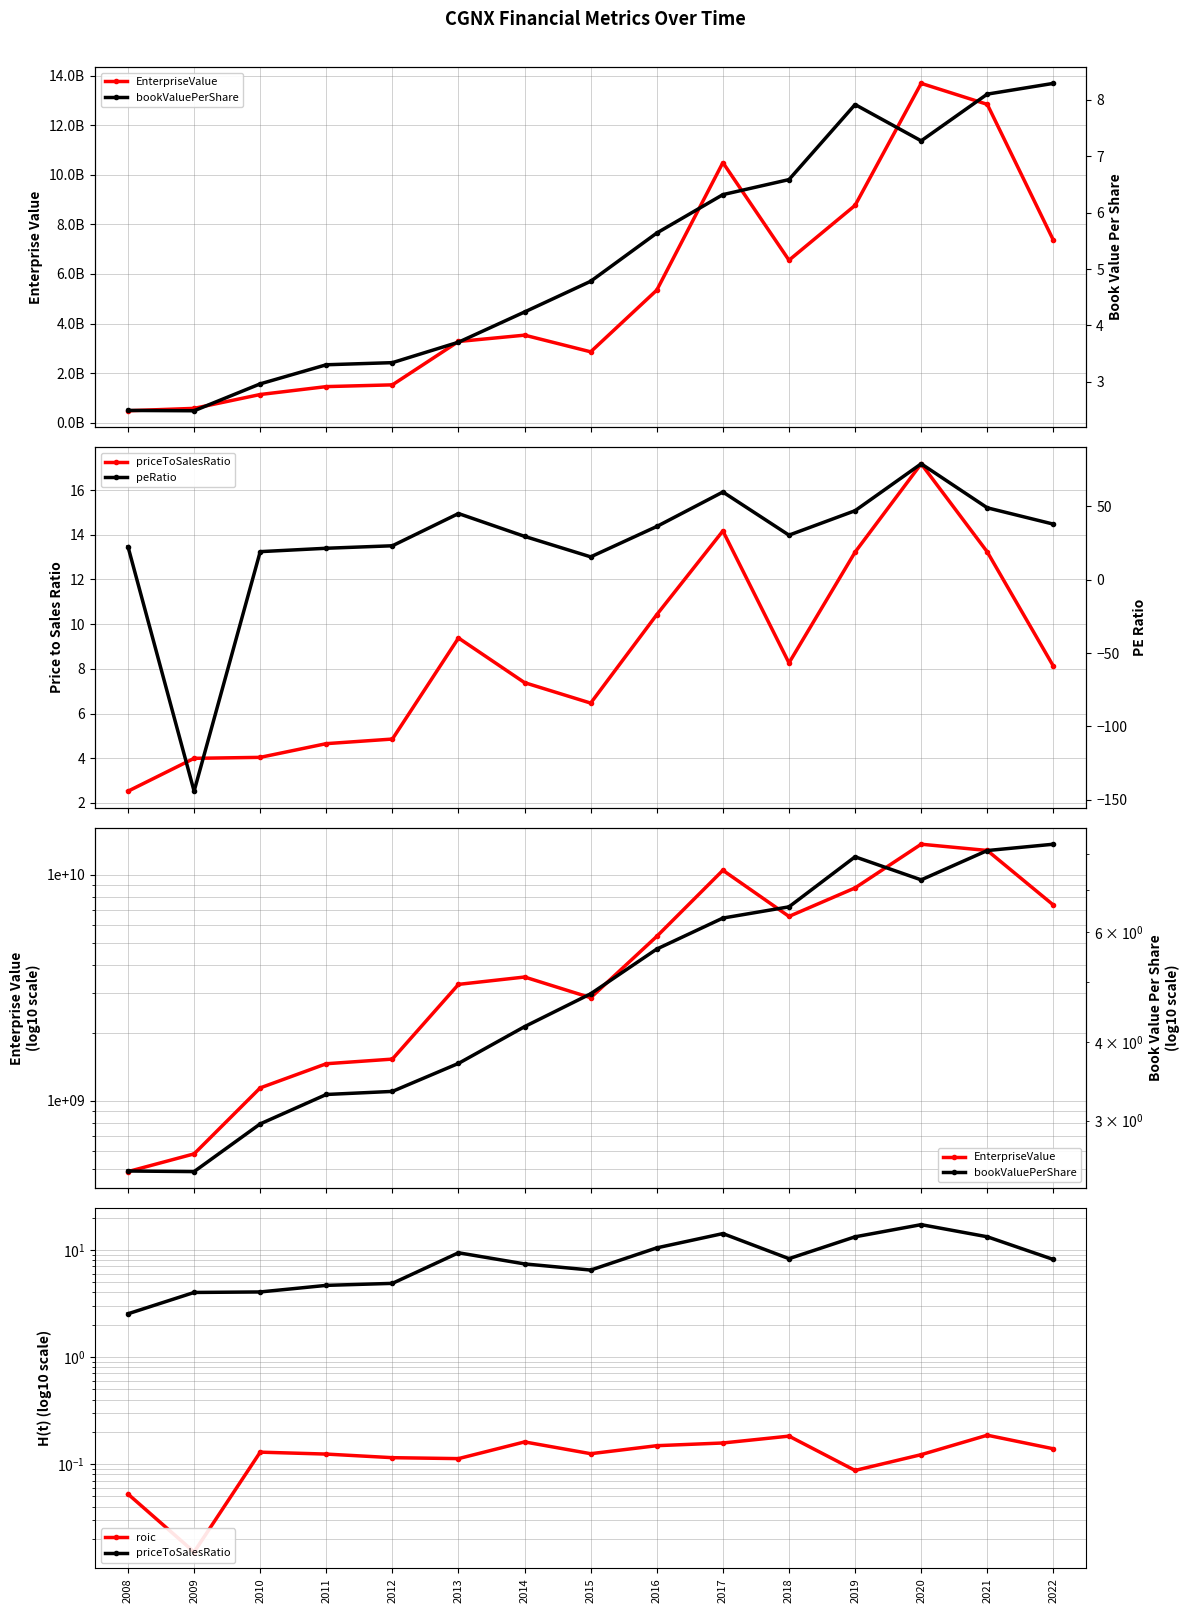

Is this an area chart (filled region under the line)?

No